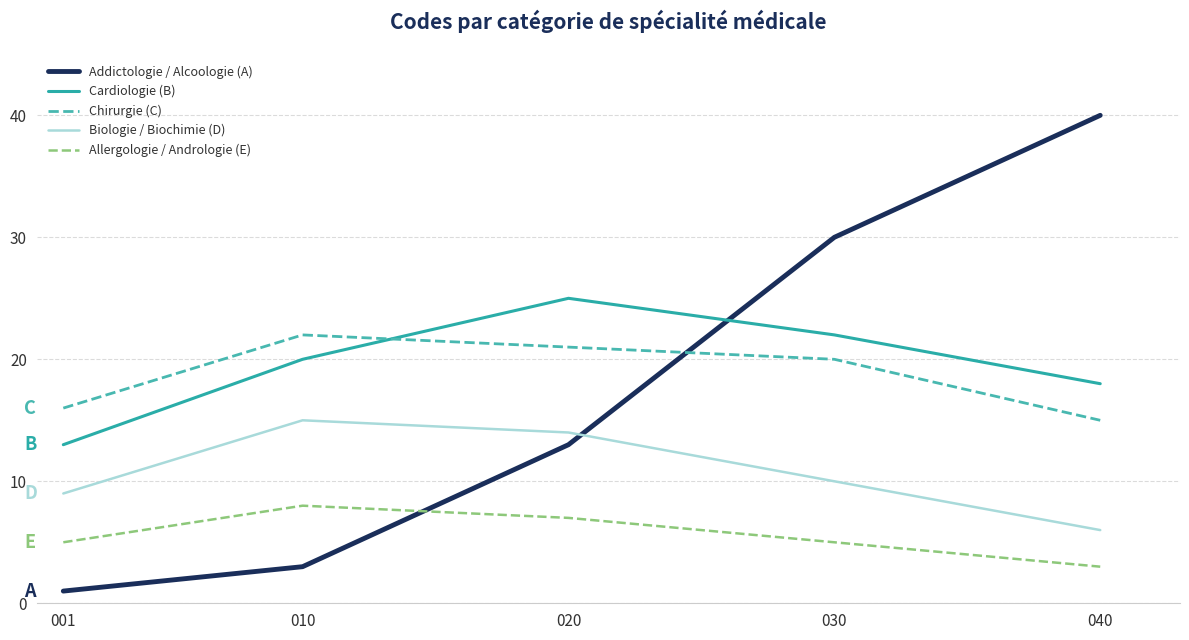

Reading left to right, transcribe all the data shown in this chart.

Addictologie / Alcoologie (A): 1	3	13	30	40
Cardiologie (B): 13	20	25	22	18
Chirurgie (C): 16	22	21	20	15
Biologie / Biochimie (D): 9	15	14	10	6
Allergologie / Andrologie (E): 5	8	7	5	3